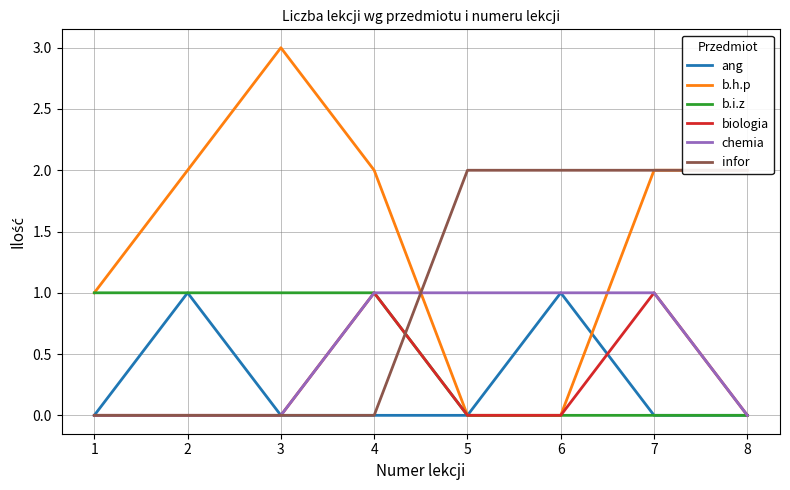

Reading right to left, extract all data points from this chart.

ang: 8=0	7=0	6=1	5=0	4=0	3=0	2=1	1=0
b.h.p: 8=2	7=2	6=0	5=0	4=2	3=3	2=2	1=1
b.i.z: 8=0	7=0	6=0	5=0	4=1	3=1	2=1	1=1
biologia: 8=0	7=1	6=0	5=0	4=1	3=0	2=0	1=0
chemia: 8=0	7=1	6=1	5=1	4=1	3=0	2=0	1=0
infor: 8=2	7=2	6=2	5=2	4=0	3=0	2=0	1=0